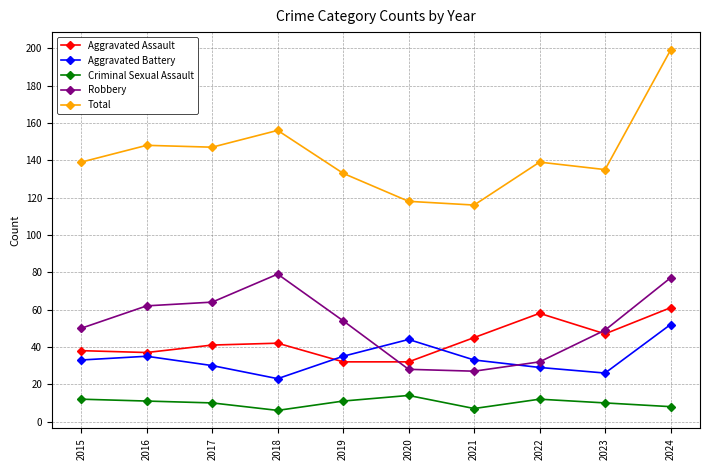

What is the difference between the maximum and minimum values in the Aggravated Battery series?

29